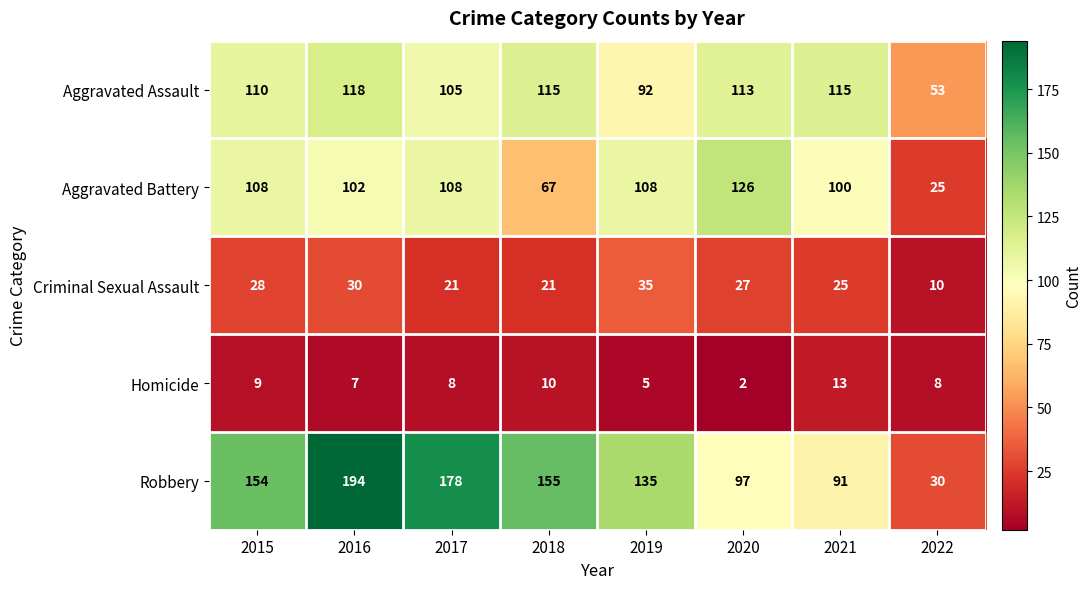

What is the sum of the Criminal Sexual Assault values at 2020 and 2015?

55